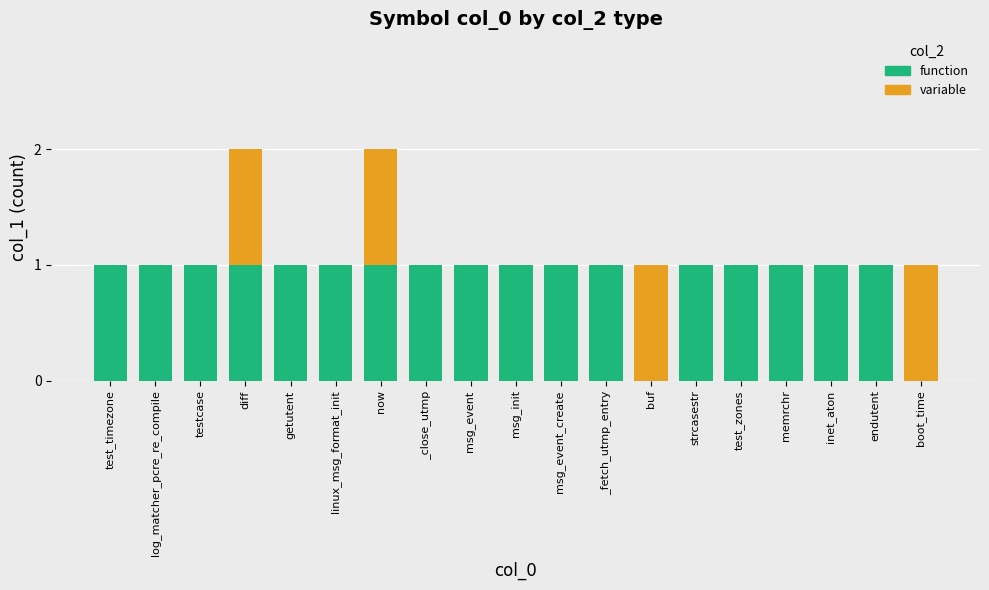

The value of function at boot_time is 0. True or false?

True